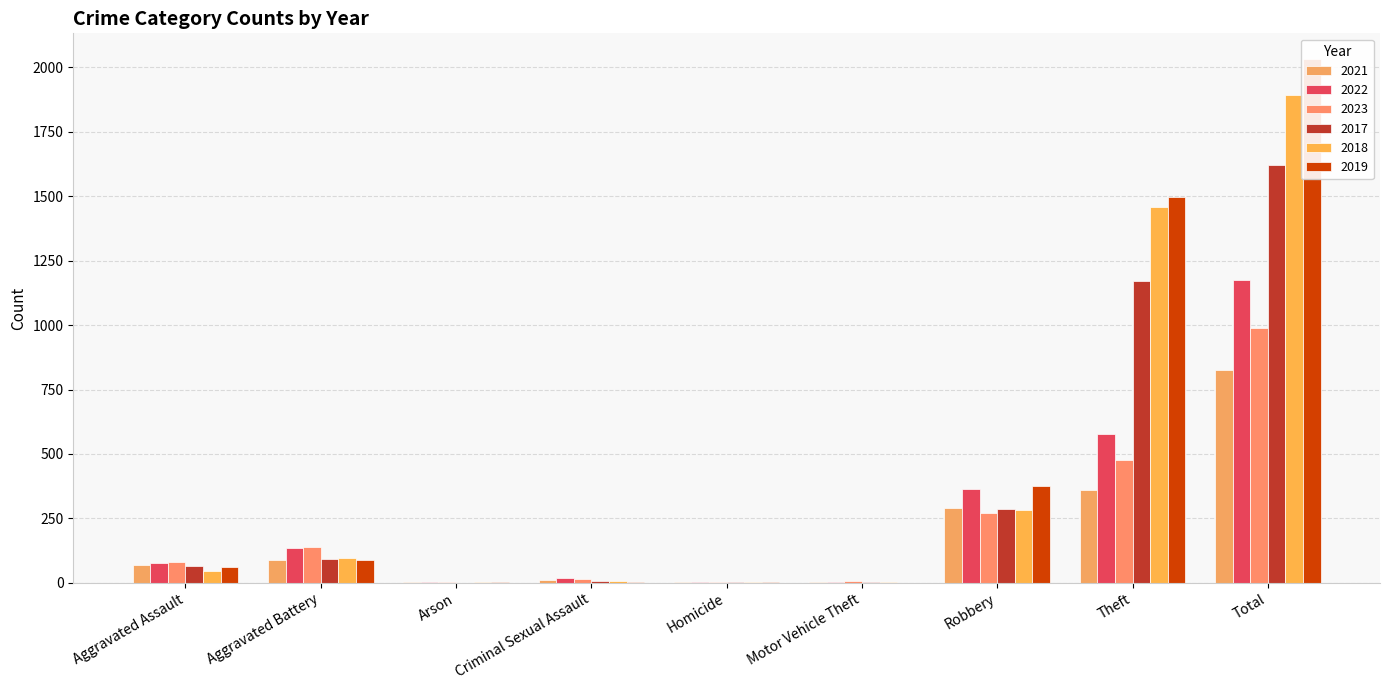

Which series has the largest total across all categories?

2019